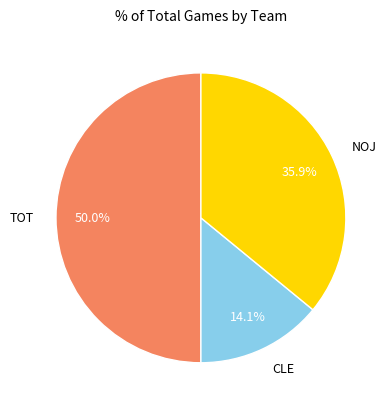

Approximately how many times larger is the value at CLE compared to TOT?

0.3